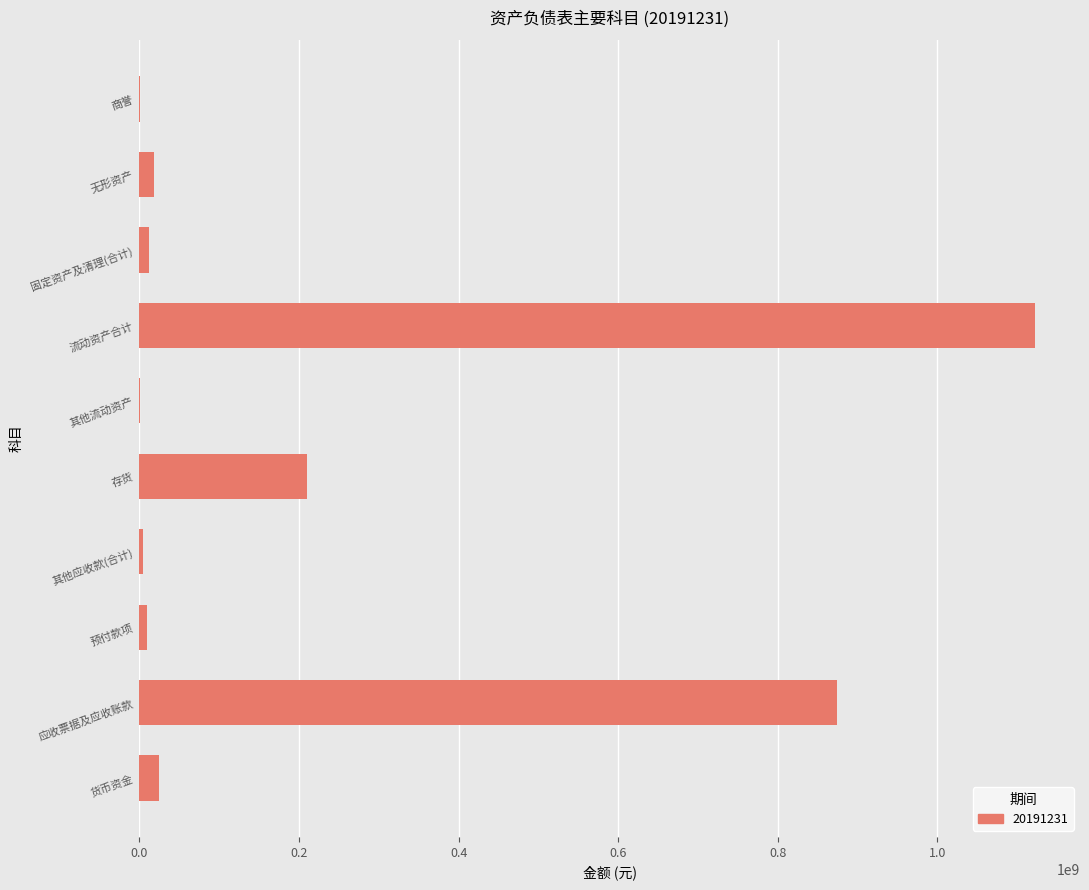

What is the sum of all values?

2275447751.8